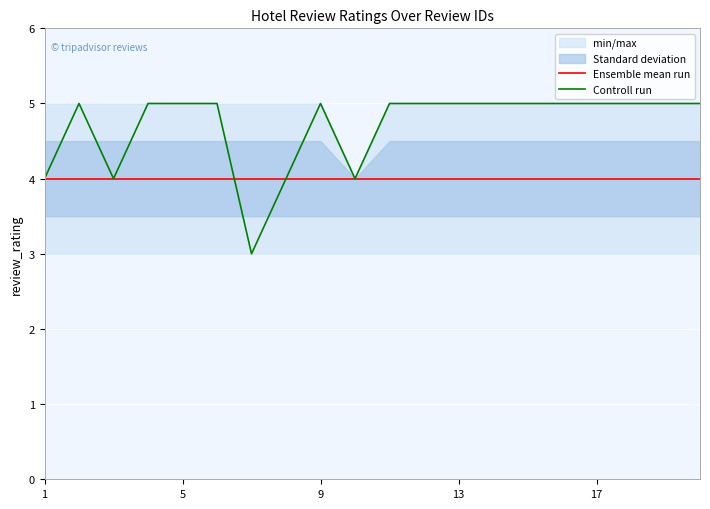

True or false: Ensemble mean run has more than 1 points higher than both neighbors.

False